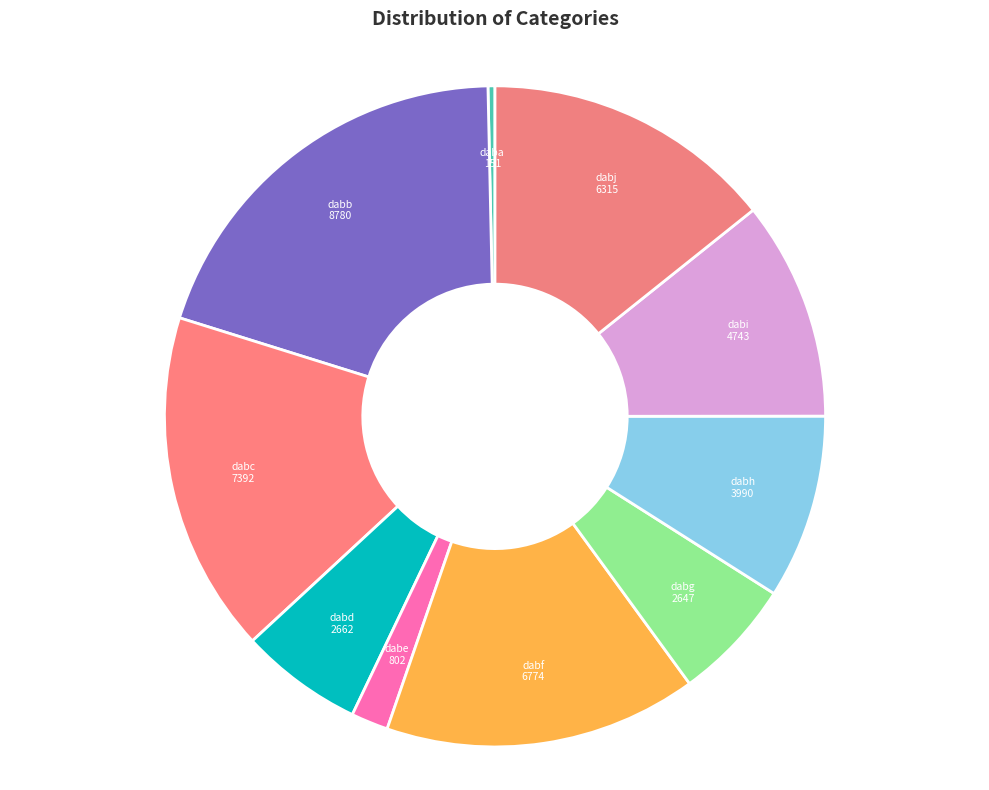

Is there any slice that represents more than half of the pie?

No